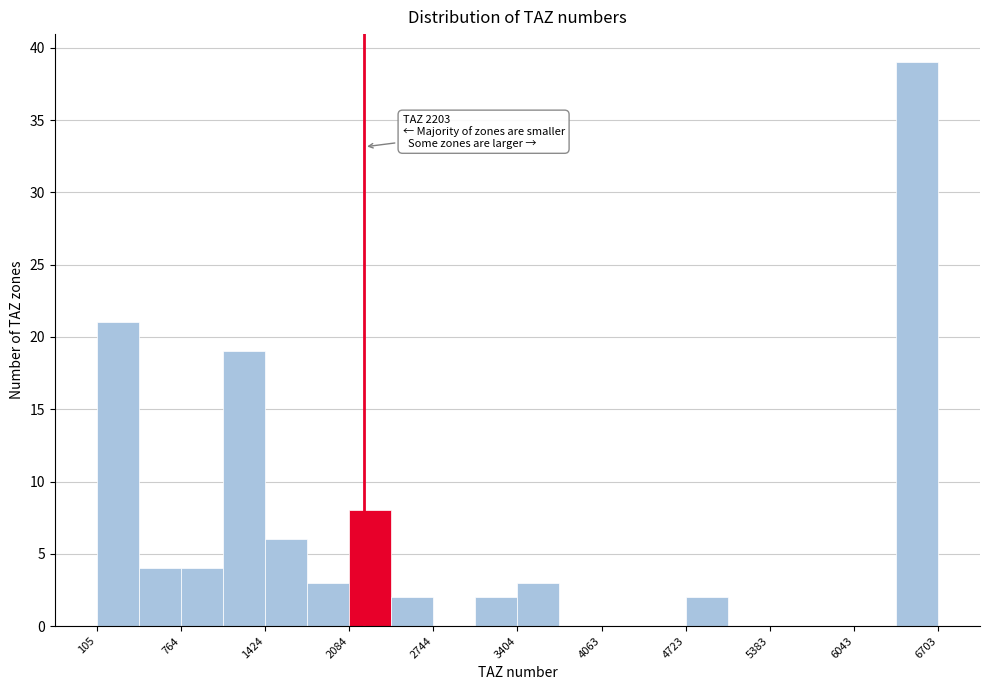

Read against the x-axis, roughly where is the centre of the tallest bar?

6500